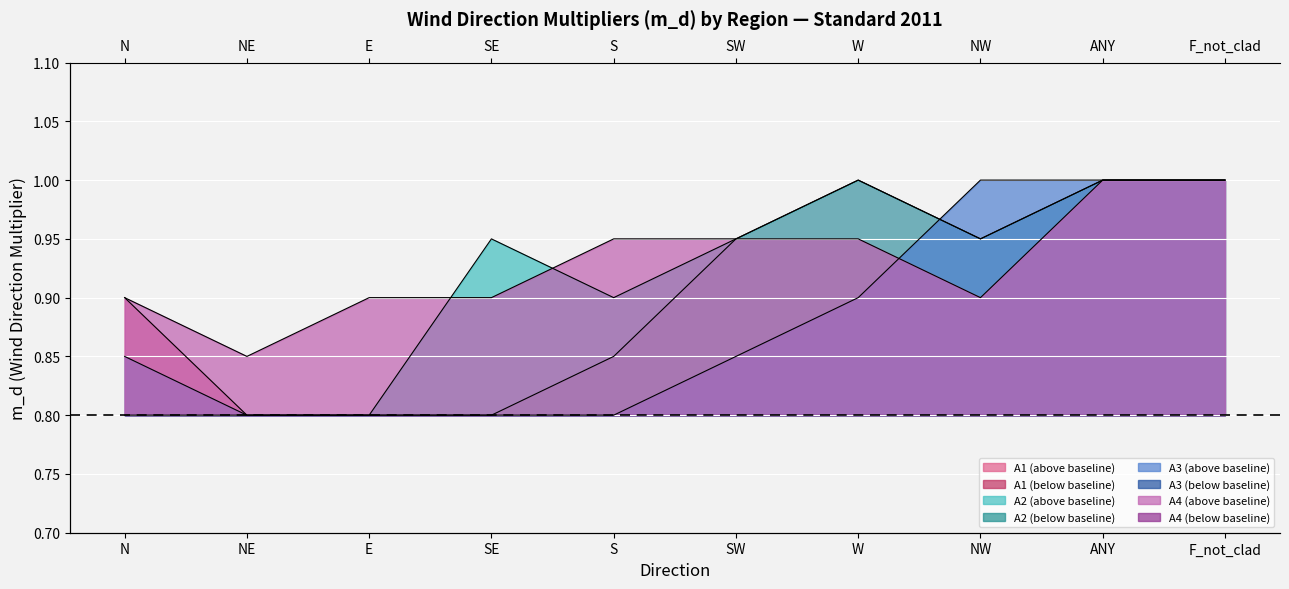

List the labels in order of A3 value, smallest first.

NE, E, SE, S, N, SW, W, NW, ANY, F_not_clad